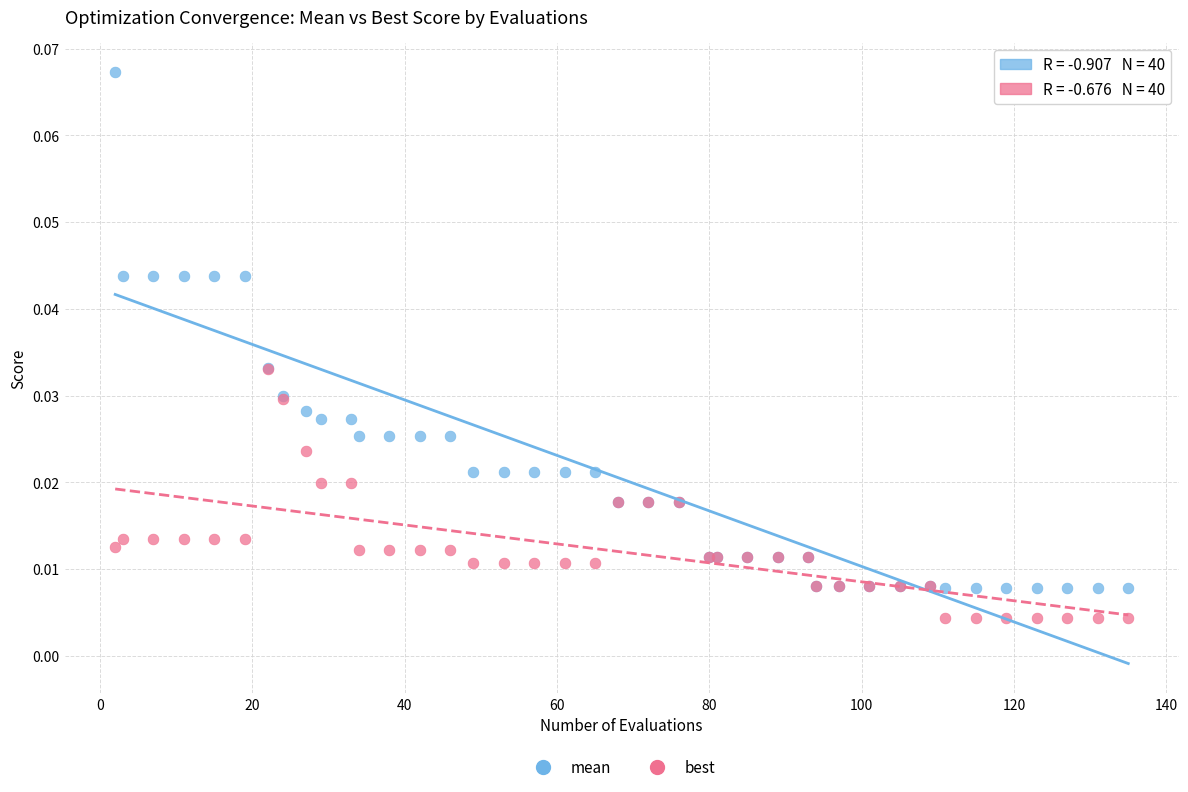

Which series has the widest spread of Y values?

mean